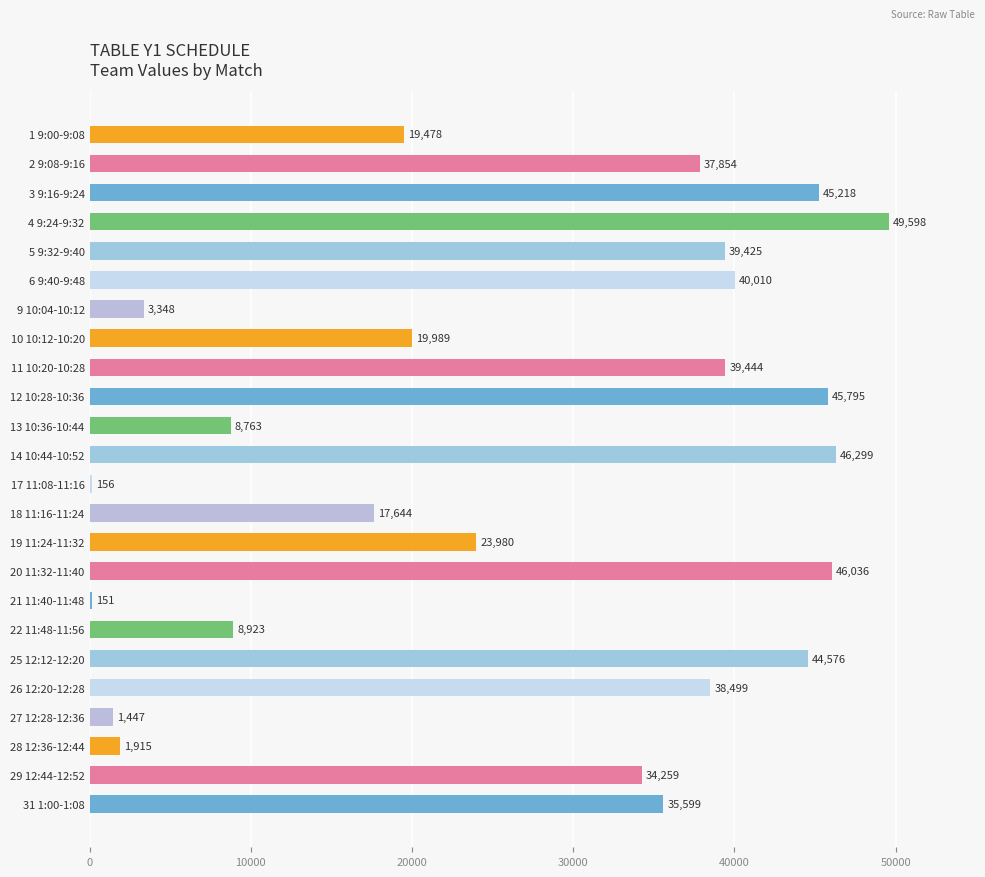

The chart shows a value of 26526 at 25 12:12-12:20. True or false?

False